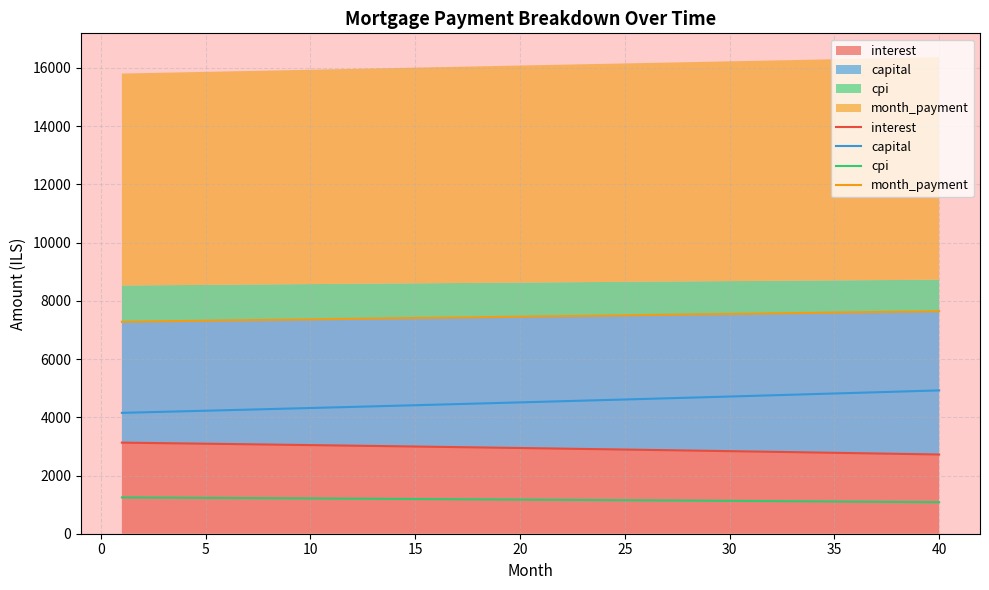

What is the value of the cpi point at the 14th from the left?

1196.7